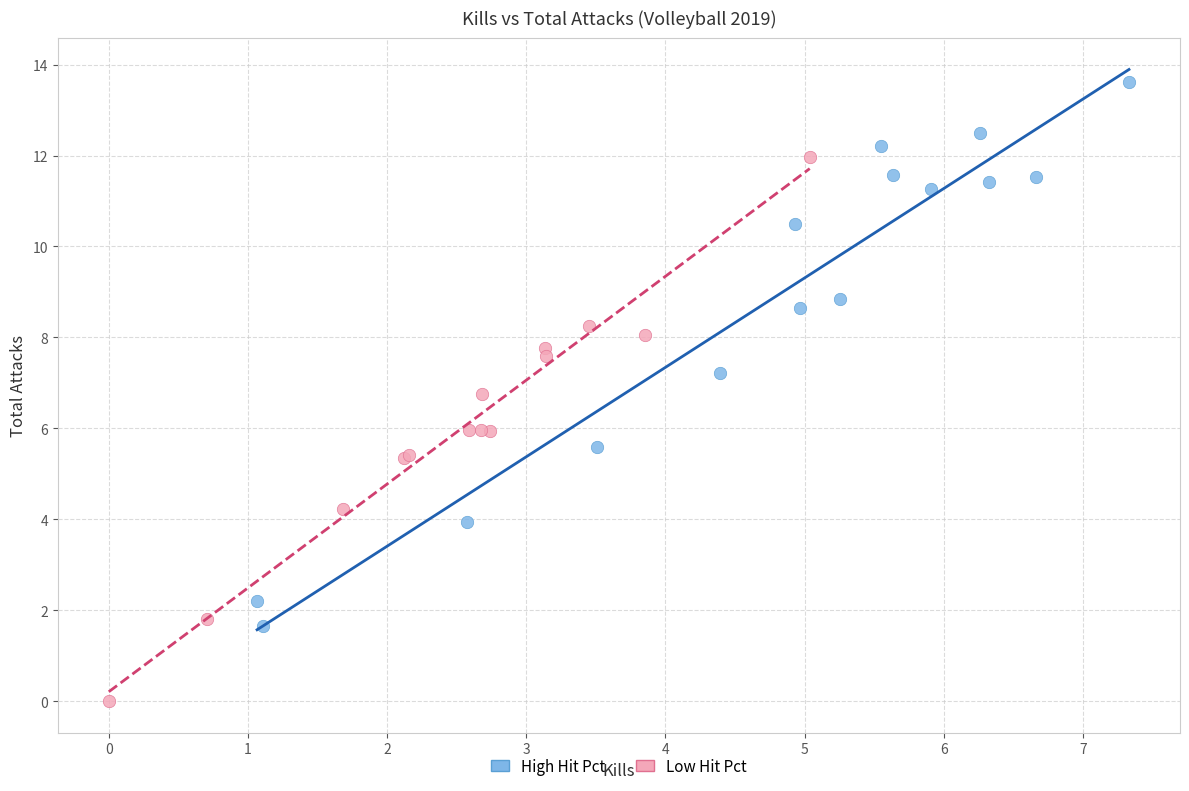

What are all the series names shown in the legend?

High Hit Pct, Low Hit Pct